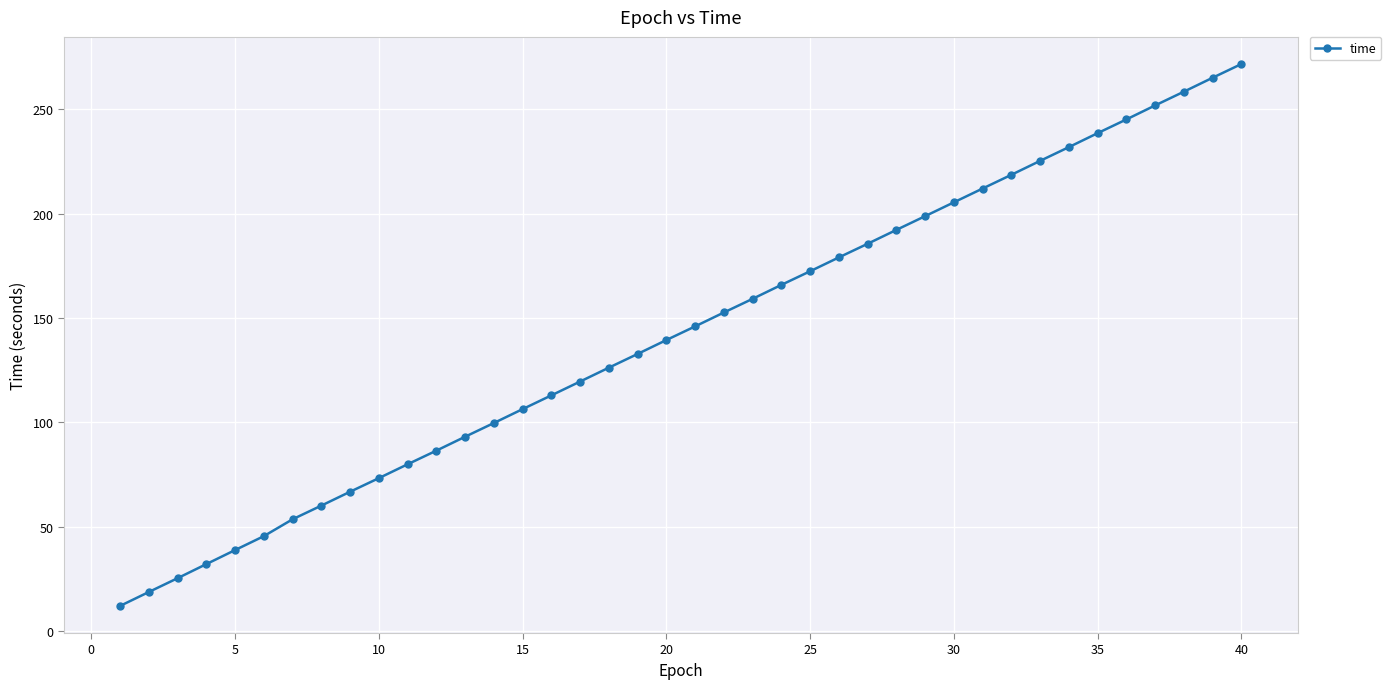

What is the average value?

142.5